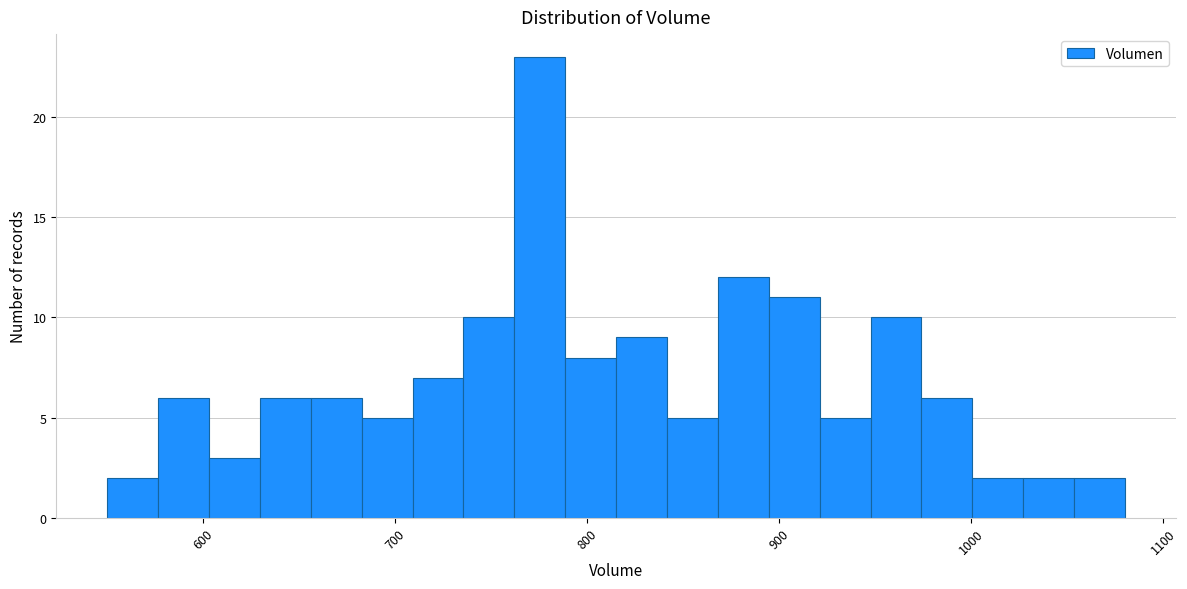

Read against the x-axis, roughly where is the centre of the tallest bar?

780